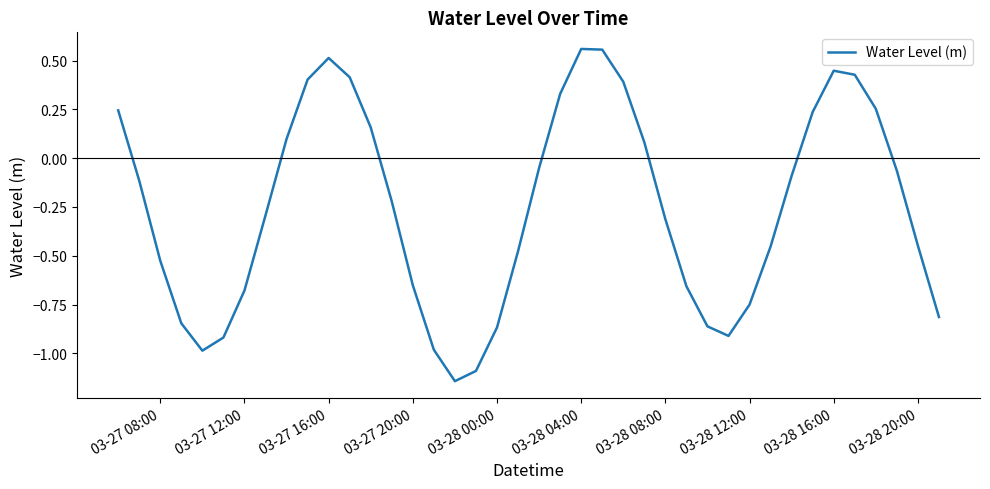

What is the average value?

-0.3